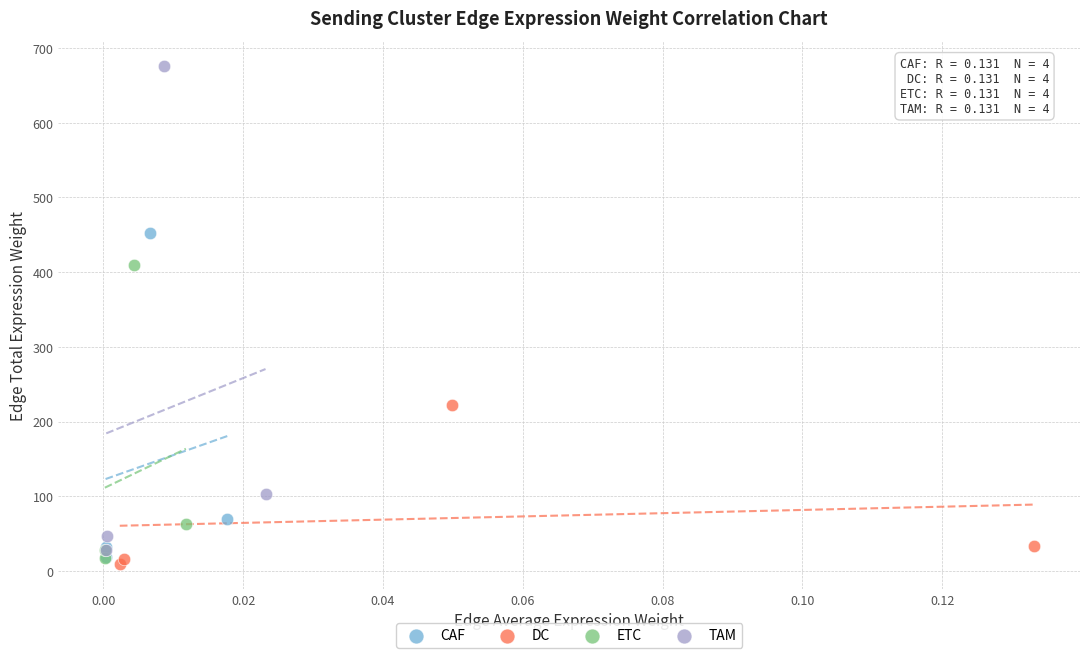

Which series reaches the maximum Y coordinate?

TAM